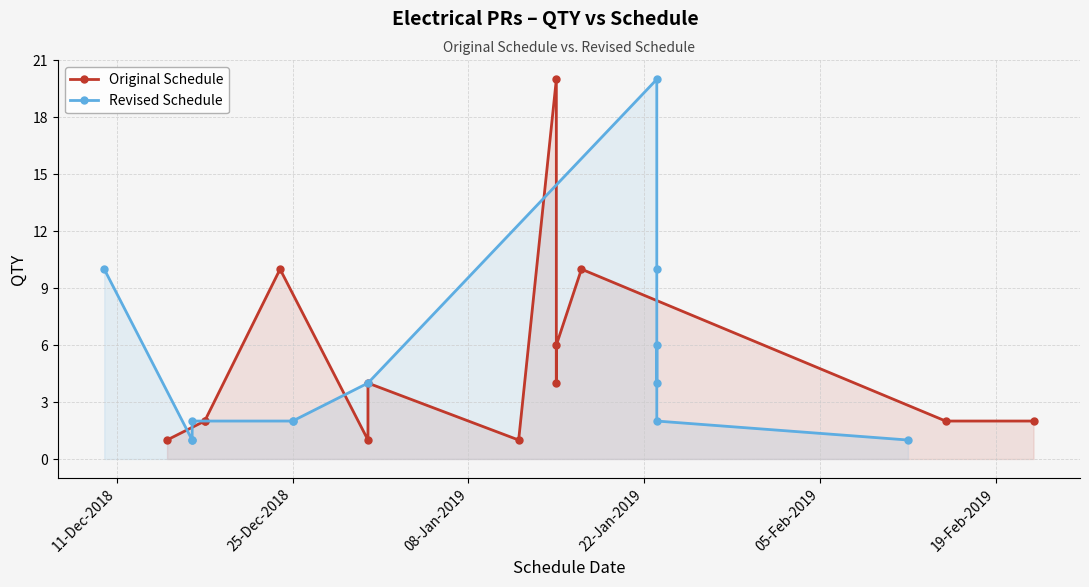

Which series ends up on top after the final intersection of Revised Schedule and Original Schedule?

Original Schedule